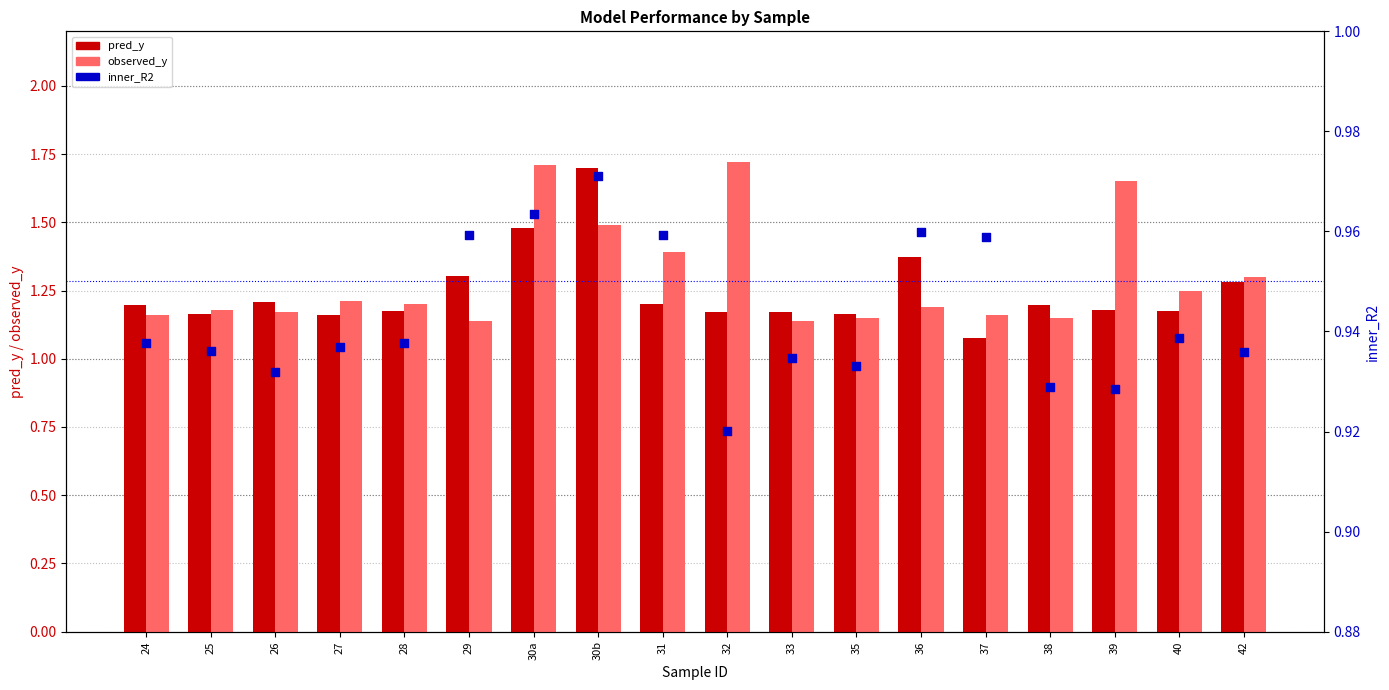

Which series contains the highest Y value?

observed_y